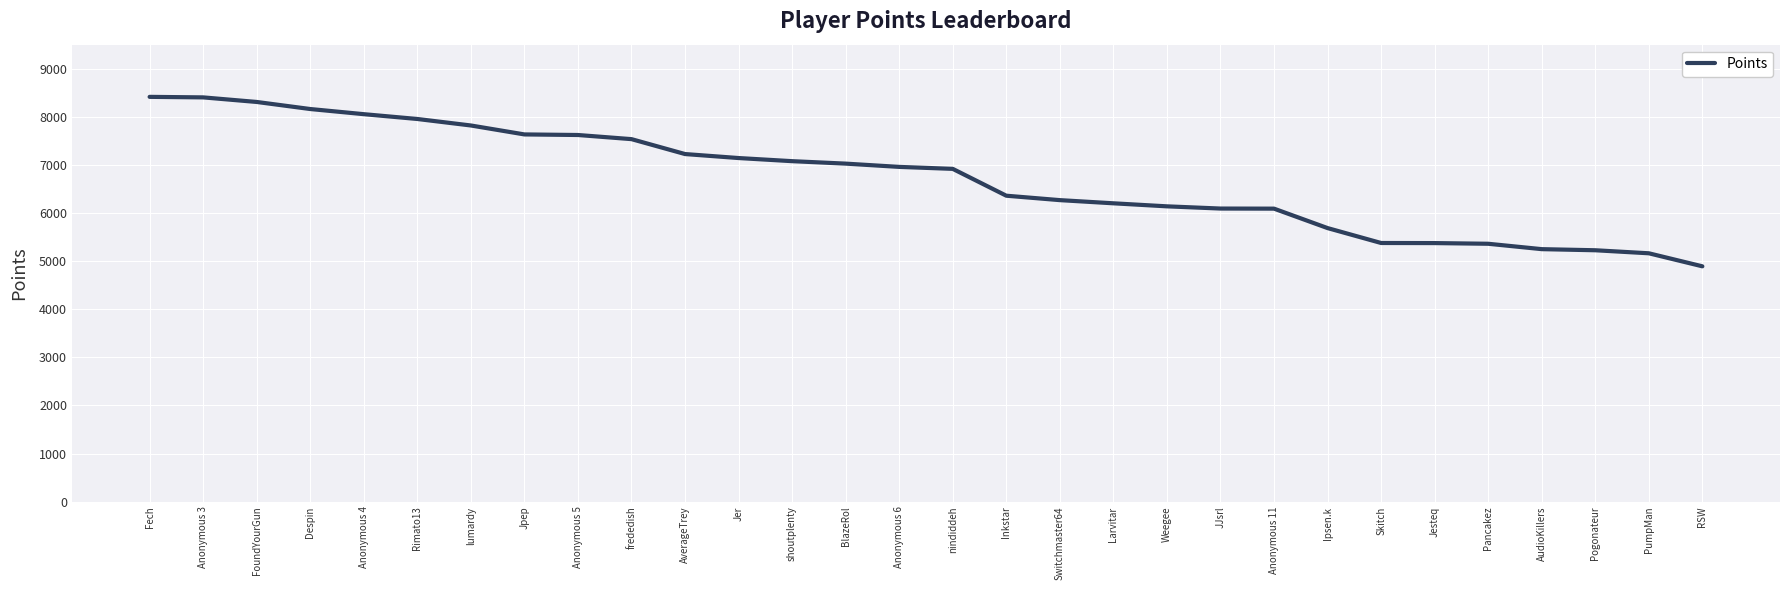

Which has a higher value, Jer or Switchmaster64?

Jer